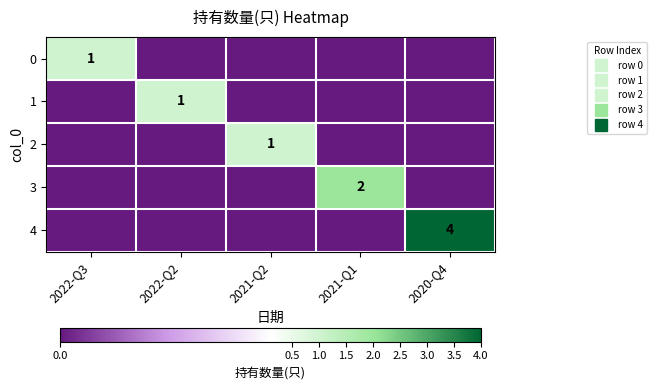

Is it true that 2 equals 0 at 2022-Q2?

True